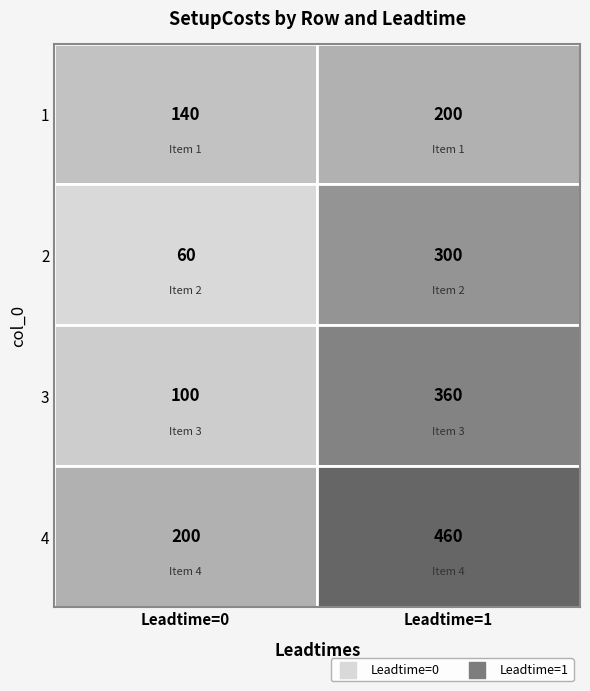

Which series has the widest spread of values?

1